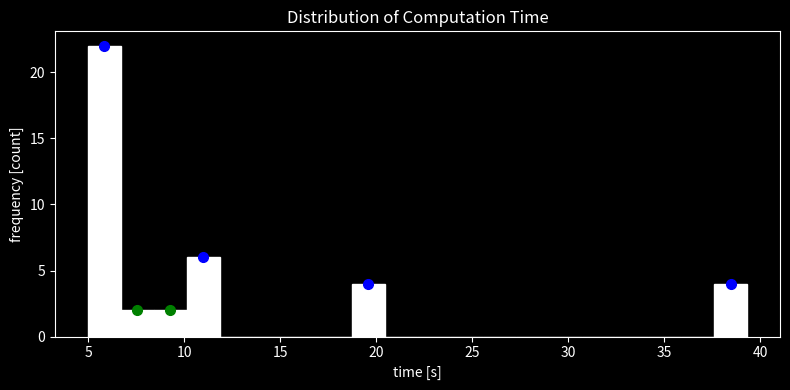

Read against the x-axis, roughly where is the centre of the tallest bar?

6.0